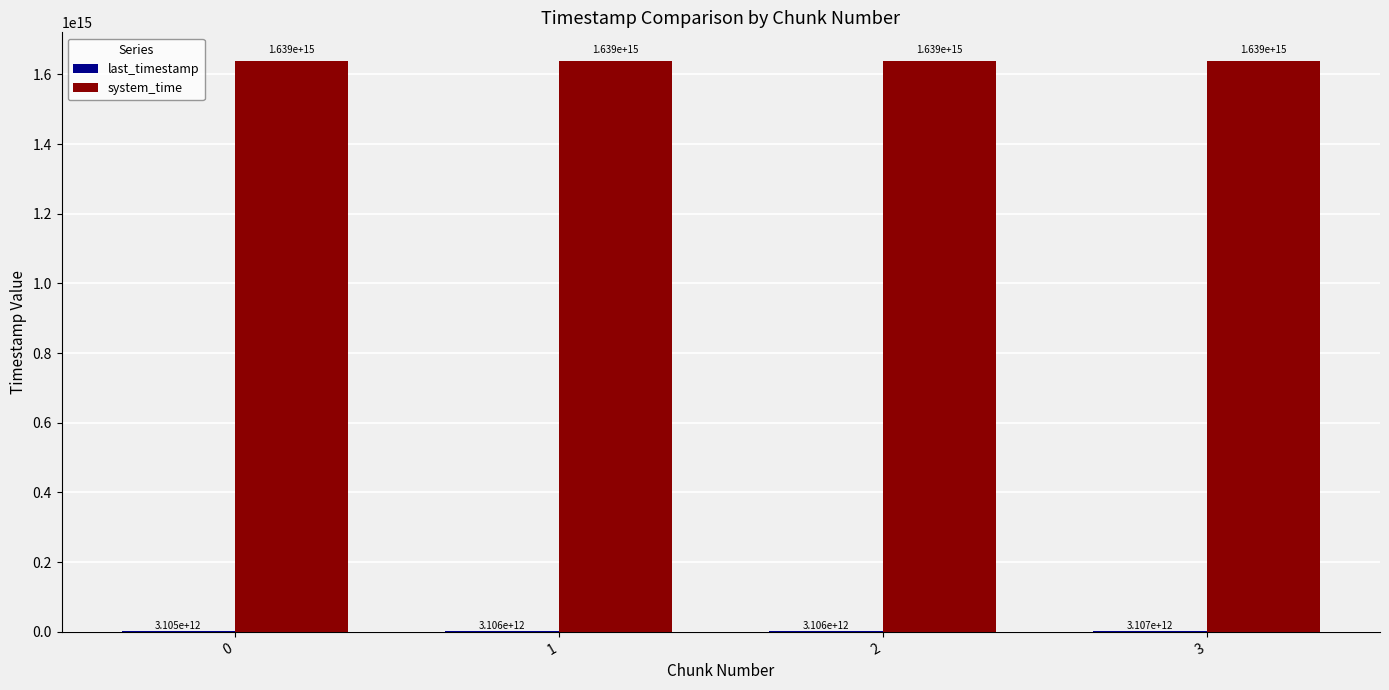

How many groups of bars are there?

4